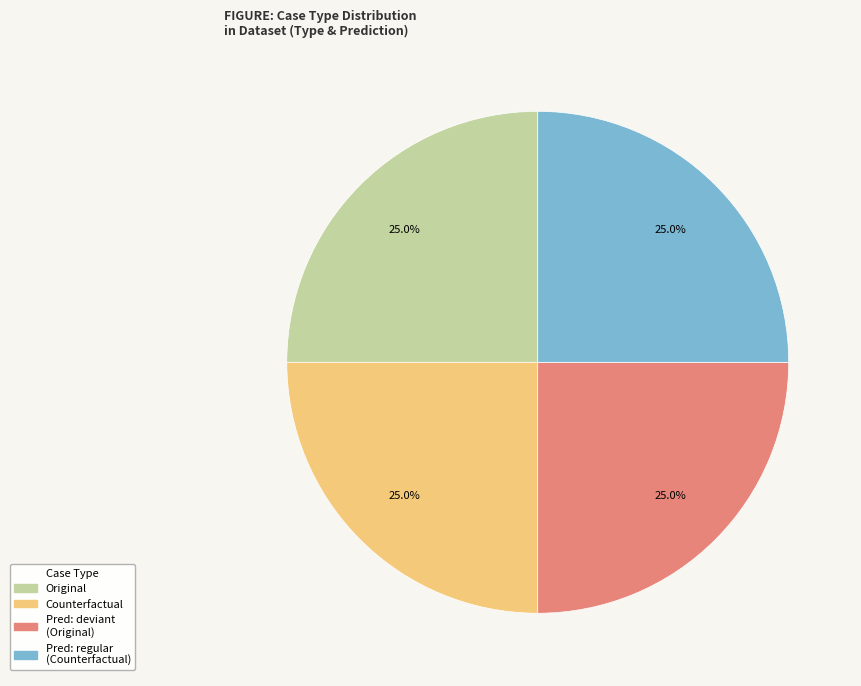

Does any single category account for the majority?

No